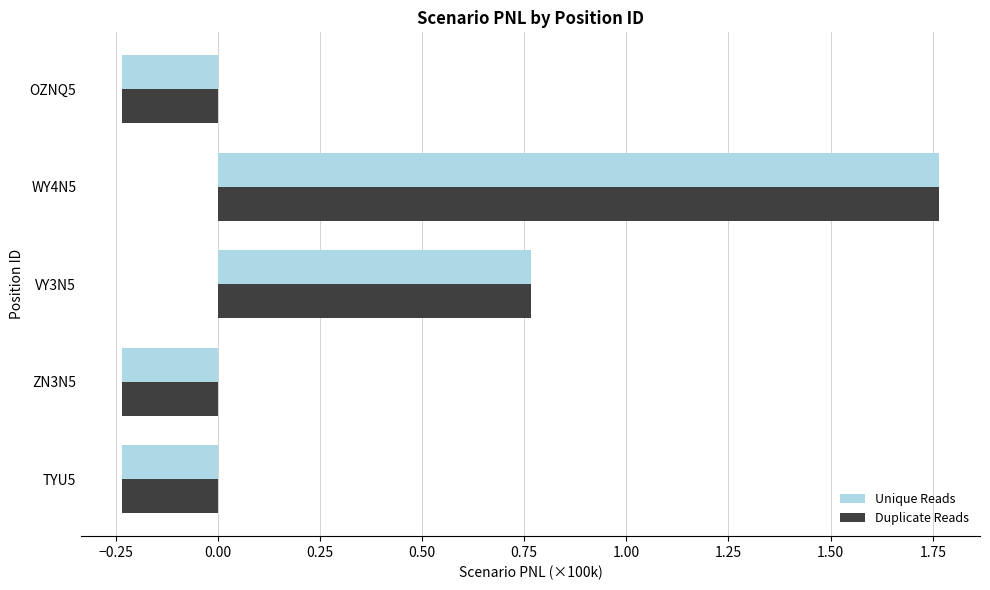

The value of Unique Reads at ZN3N5 is -0.4. True or false?

False